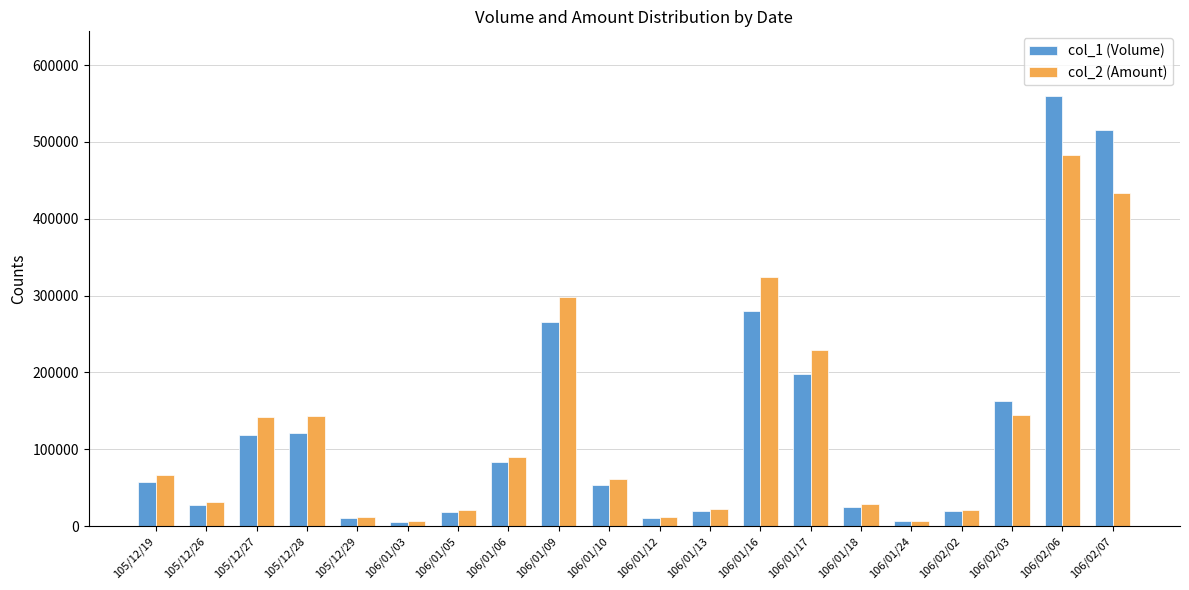

Which series has the widest spread of values?

col_1 (Volume)